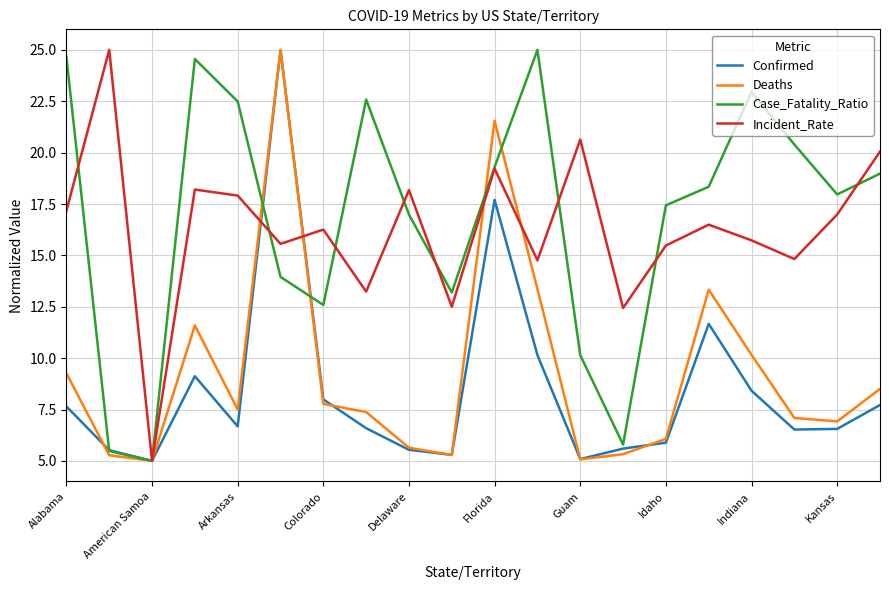

At how many categories does at least one series exceed 17?

16